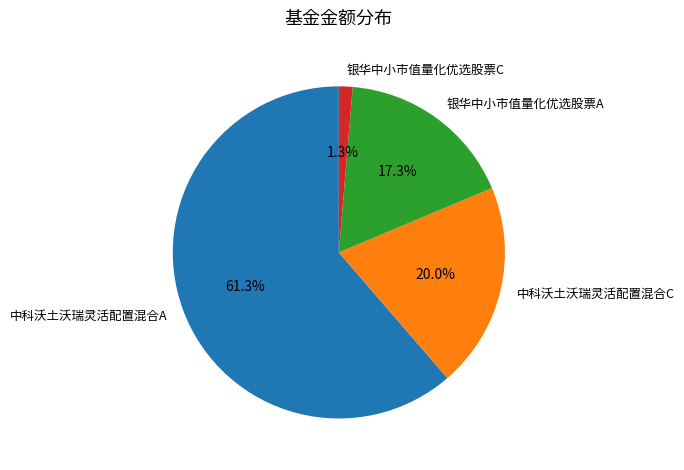

The 银华中小市值量化优选股票C slice represents 11% of the pie. True or false?

False